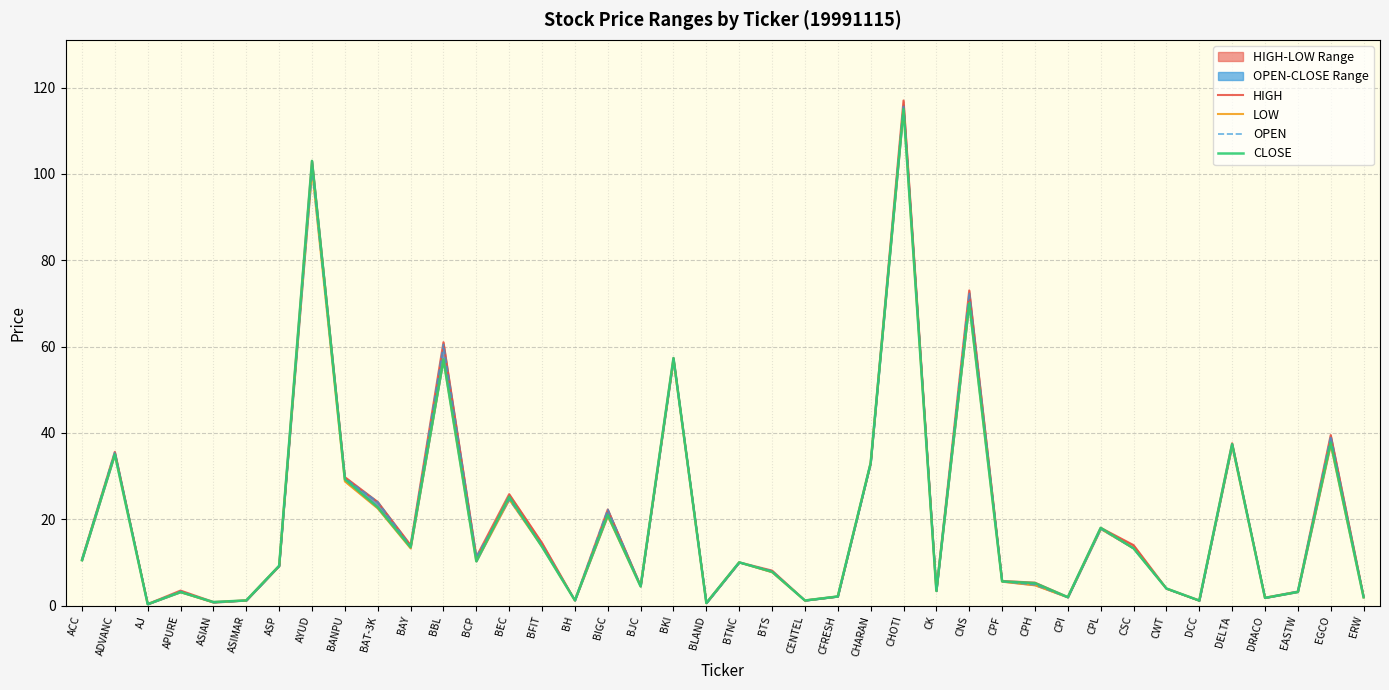

Reading left to right, what are all the values shown in this chart?

HIGH: ACC=10.7	ADVANC=35.6	AJ=0.3	APURE=3.5	ASIAN=0.8	ASIMAR=1.2	ASP=9.2	AYUD=103.0	BANPU=29.8	BAT-3K=24.0	BAY=14.0	BBL=61.0	BCP=11.2	BEC=25.8	BFIT=14.5	BH=1.2	BIGC=22.2	BJC=4.6	BKI=57.3	BLAND=0.6	BTNC=10.0	BTS=8.1	CENTEL=1.2	CFRESH=2.1	CHARAN=33.0	CHOTI=117.0	CK=3.5	CNS=73.0	CPF=5.7	CPH=5.3	CPI=2.0	CPL=18.0	CSC=14.0	CWT=4.0	DCC=1.1	DELTA=37.6	DRACO=1.8	EASTW=3.2	EGCO=39.5	ERW=2.1
LOW: ACC=10.5	ADVANC=35.0	AJ=0.3	APURE=3.1	ASIAN=0.7	ASIMAR=1.2	ASP=9.2	AYUD=101.0	BANPU=28.8	BAT-3K=22.5	BAY=13.2	BBL=57.0	BCP=10.2	BEC=24.6	BFIT=13.6	BH=1.2	BIGC=20.8	BJC=4.4	BKI=56.9	BLAND=0.6	BTNC=10.0	BTS=7.7	CENTEL=1.2	CFRESH=2.1	CHARAN=33.0	CHOTI=115.0	CK=3.4	CNS=70.0	CPF=5.5	CPH=4.7	CPI=1.9	CPL=17.8	CSC=13.2	CWT=3.9	DCC=1.1	DELTA=37.0	DRACO=1.8	EASTW=3.1	EGCO=37.2	ERW=1.9
OPEN: ACC=10.7	ADVANC=35.6	AJ=0.3	APURE=3.3	ASIAN=0.7	ASIMAR=1.2	ASP=9.2	AYUD=101.0	BANPU=29.5	BAT-3K=24.0	BAY=13.8	BBL=60.5	BCP=11.2	BEC=24.6	BFIT=14.0	BH=1.2	BIGC=22.2	BJC=4.6	BKI=56.9	BLAND=0.6	BTNC=10.0	BTS=8.0	CENTEL=1.2	CFRESH=2.1	CHARAN=33.0	CHOTI=116.0	CK=3.4	CNS=72.5	CPF=5.6	CPH=4.8	CPI=1.9	CPL=17.8	CSC=13.2	CWT=3.9	DCC=1.1	DELTA=37.2	DRACO=1.8	EASTW=3.2	EGCO=39.2	ERW=1.9
CLOSE: ACC=10.5	ADVANC=35.0	AJ=0.3	APURE=3.1	ASIAN=0.8	ASIMAR=1.2	ASP=9.2	AYUD=103.0	BANPU=29.2	BAT-3K=22.8	BAY=13.5	BBL=57.0	BCP=10.2	BEC=25.2	BFIT=13.6	BH=1.2	BIGC=21.0	BJC=4.4	BKI=57.3	BLAND=0.6	BTNC=10.0	BTS=7.8	CENTEL=1.2	CFRESH=2.1	CHARAN=33.0	CHOTI=115.0	CK=3.4	CNS=70.0	CPF=5.6	CPH=5.2	CPI=1.9	CPL=18.0	CSC=13.2	CWT=4.0	DCC=1.1	DELTA=37.4	DRACO=1.8	EASTW=3.1	EGCO=37.8	ERW=1.9